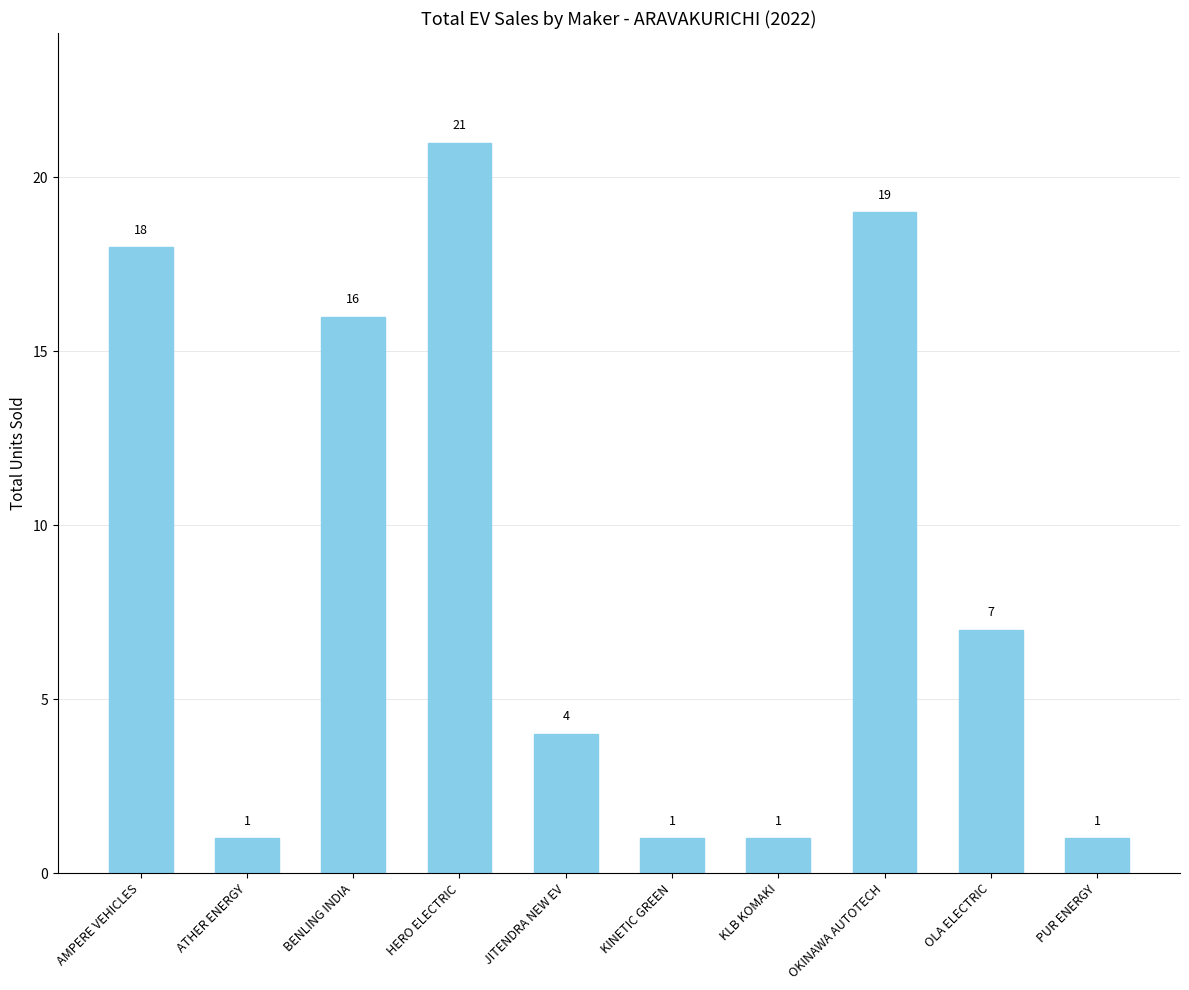

Where does the data first go above 7?

AMPERE VEHICLES